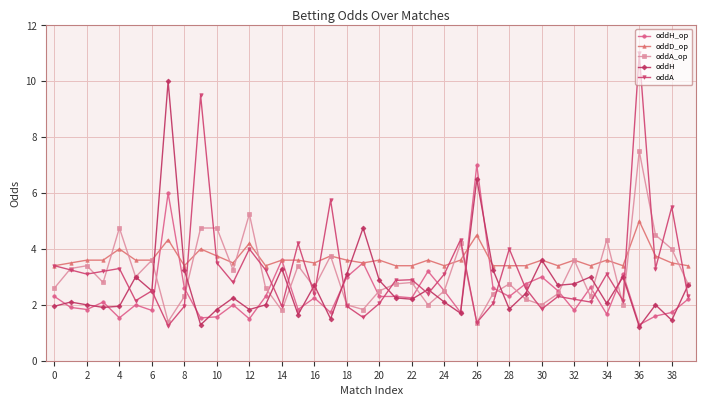

What is the value of the oddH point at the 40th from the left?

2.7